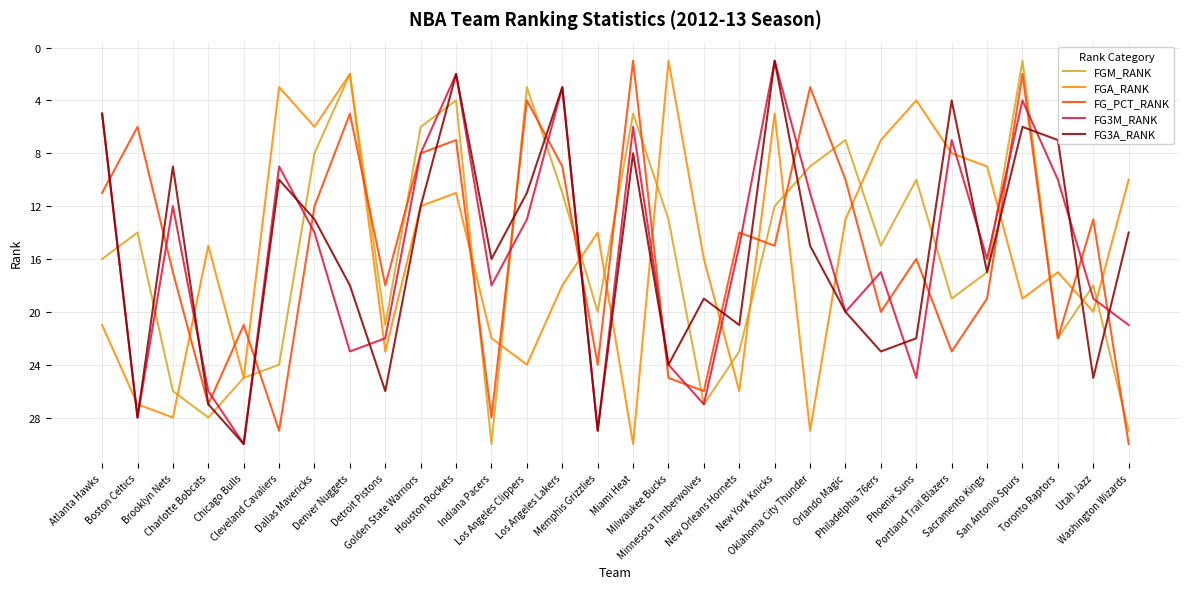

What is the difference between the second highest and minimum values in the FGA_RANK series?

28